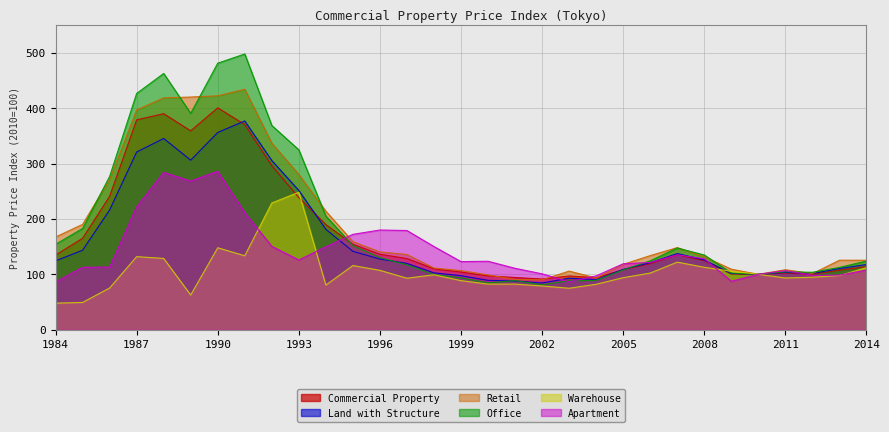

Is it true that Land with Structure equals 36.2 at 2000?

False